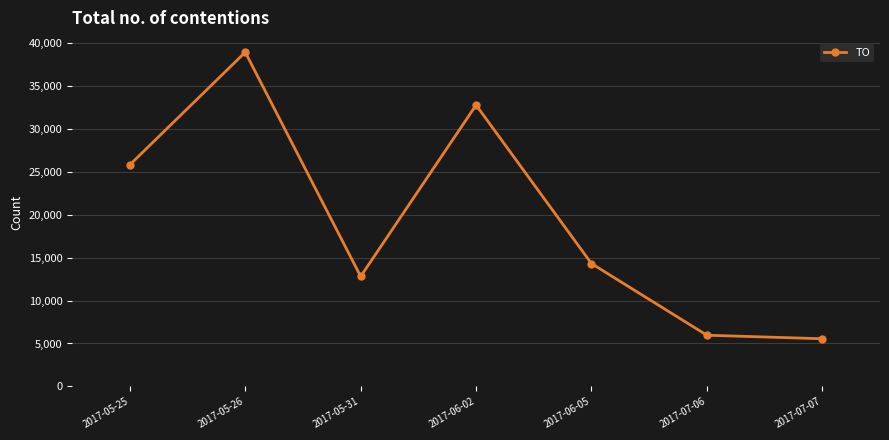

What is the difference between the second highest and minimum values?

27200